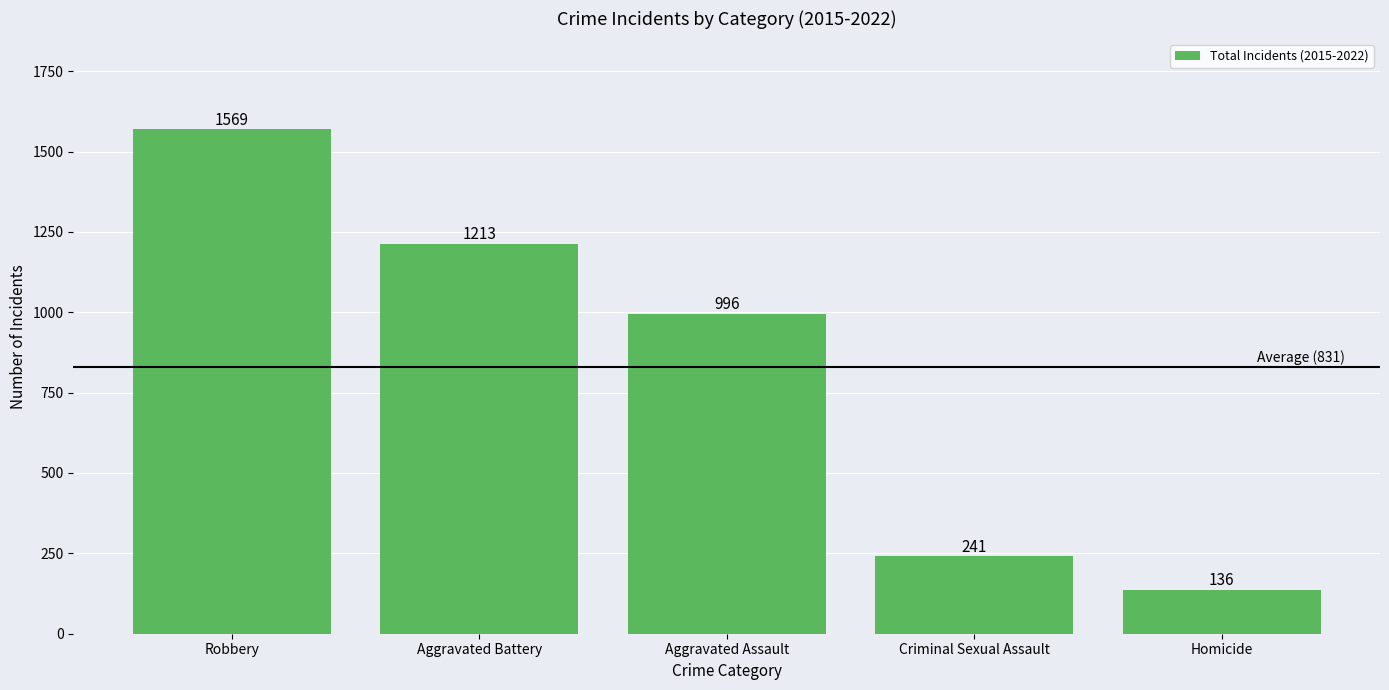

True or false: the data shows 1445 at Aggravated Assault.

False